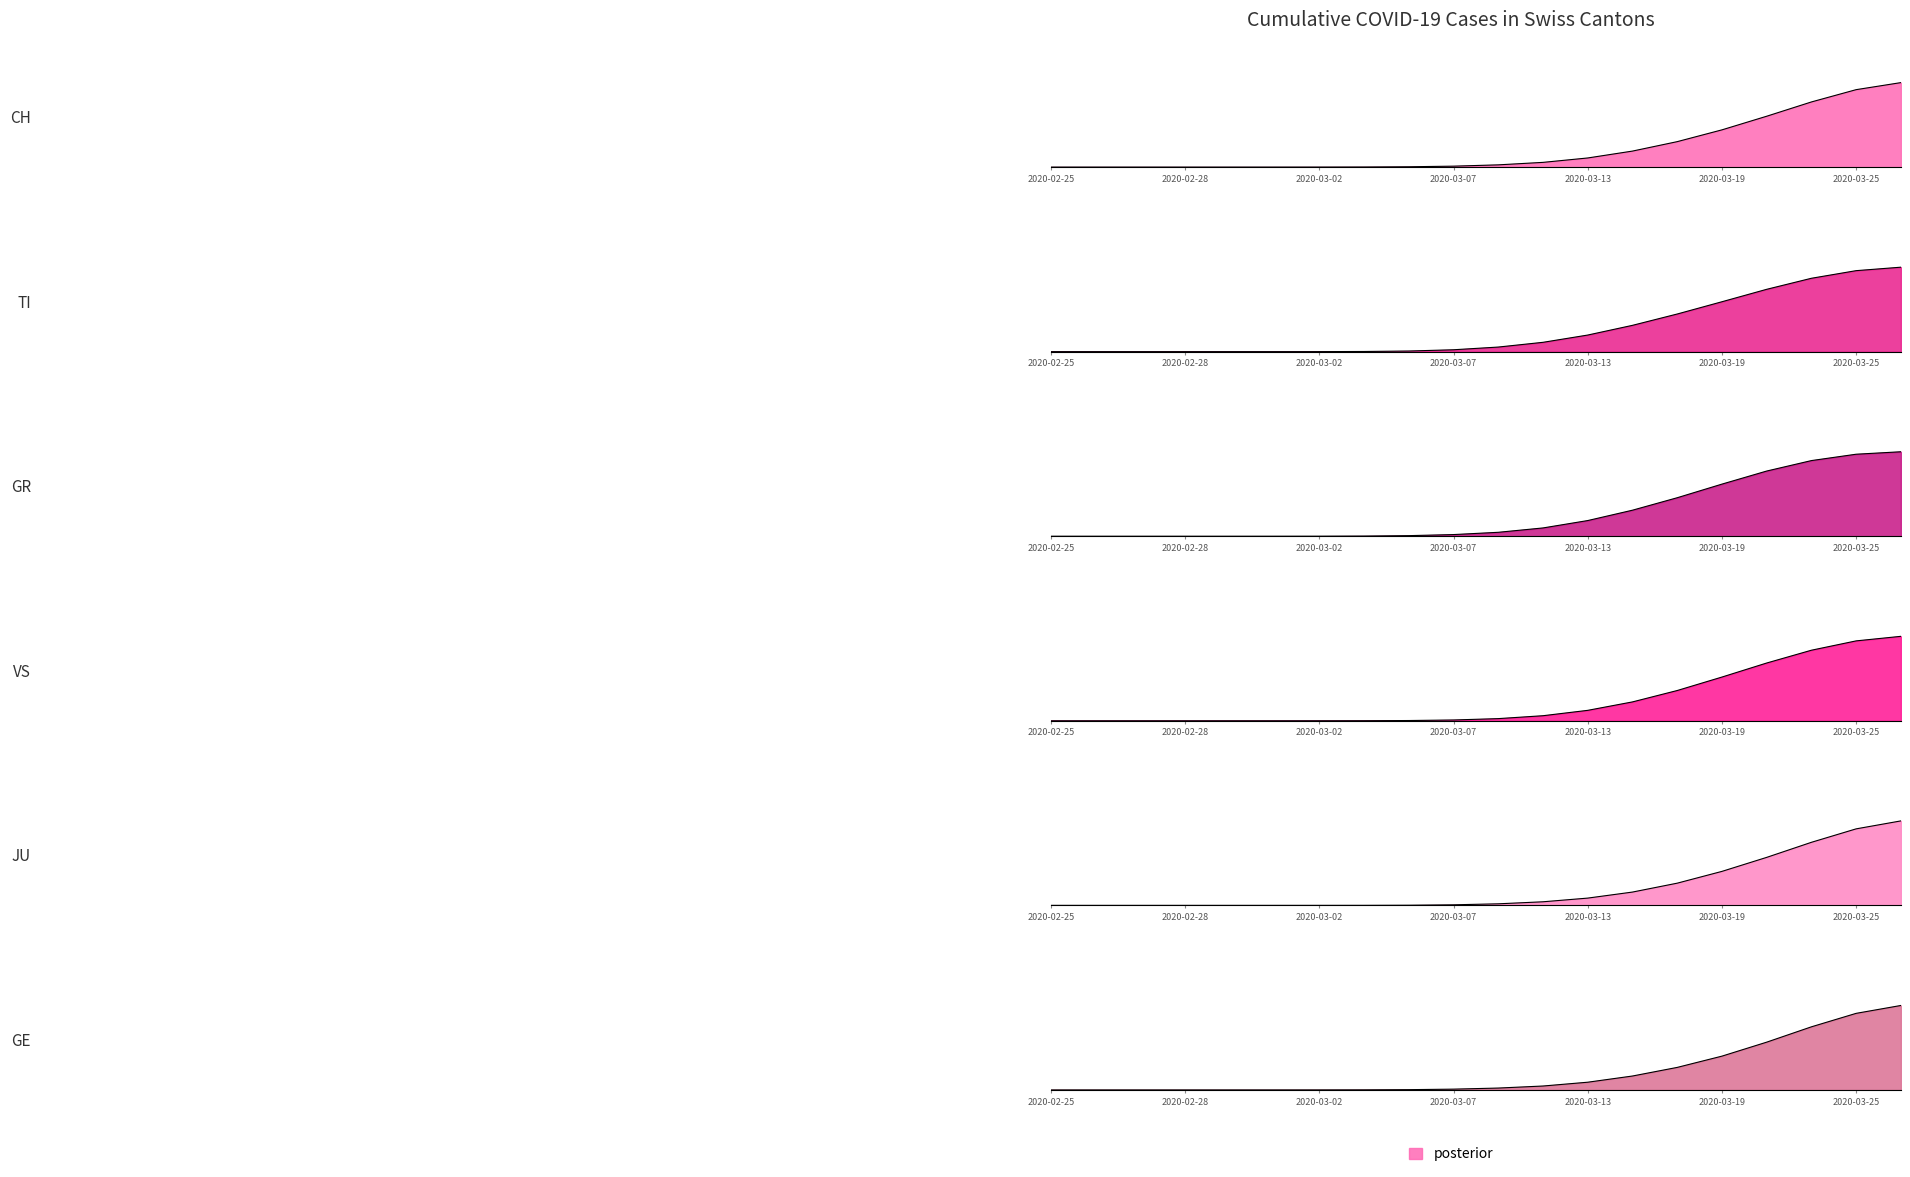

What is the value of the GE point at the 20th from the left?

15153.5